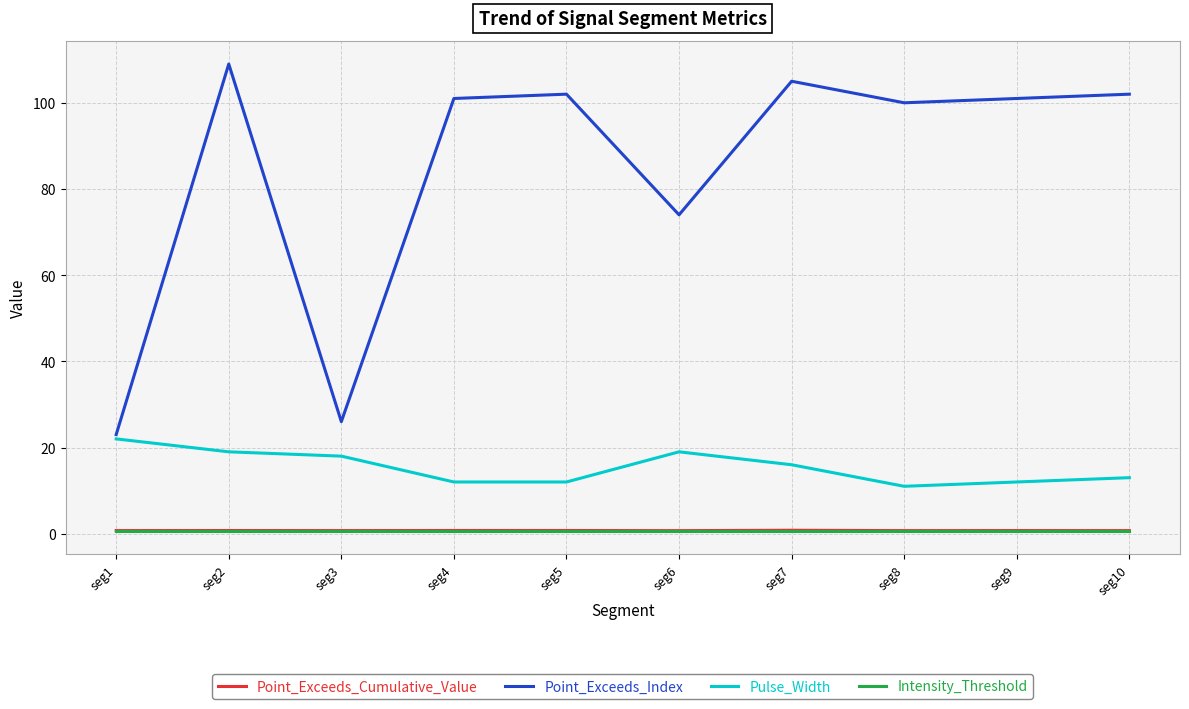

What value does the Point_Exceeds_Cumulative_Value series have at seg10?

0.7